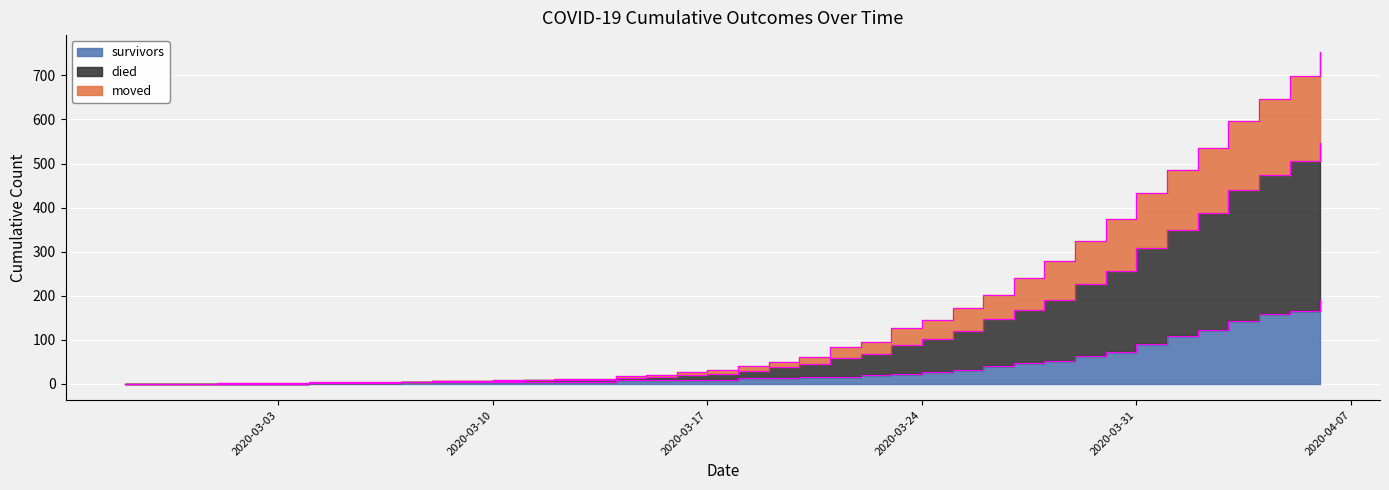

True or false: died and survivors intersect in this chart.

False